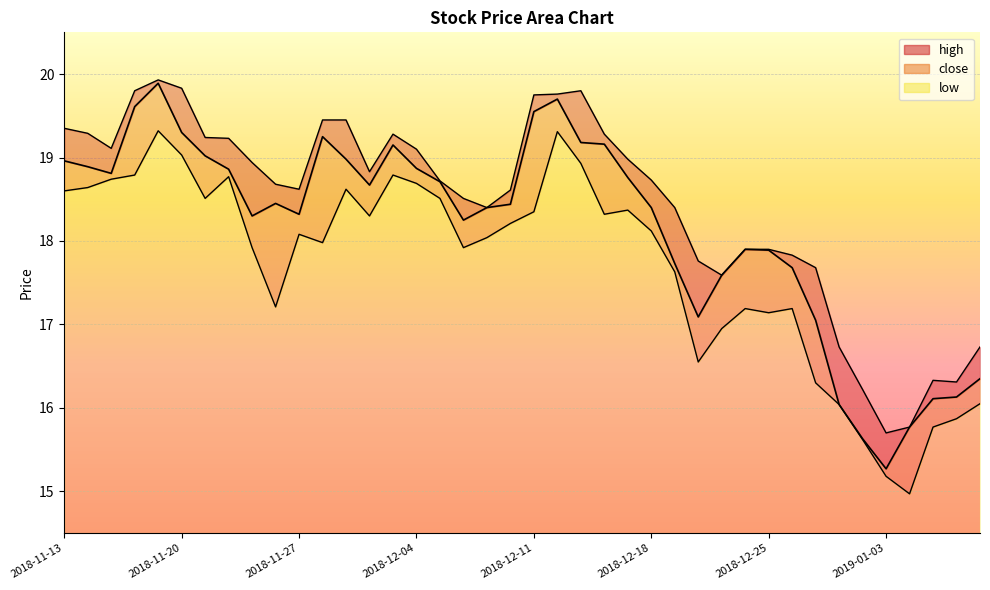

What is the total value across all series at 2018-12-07?

54.8